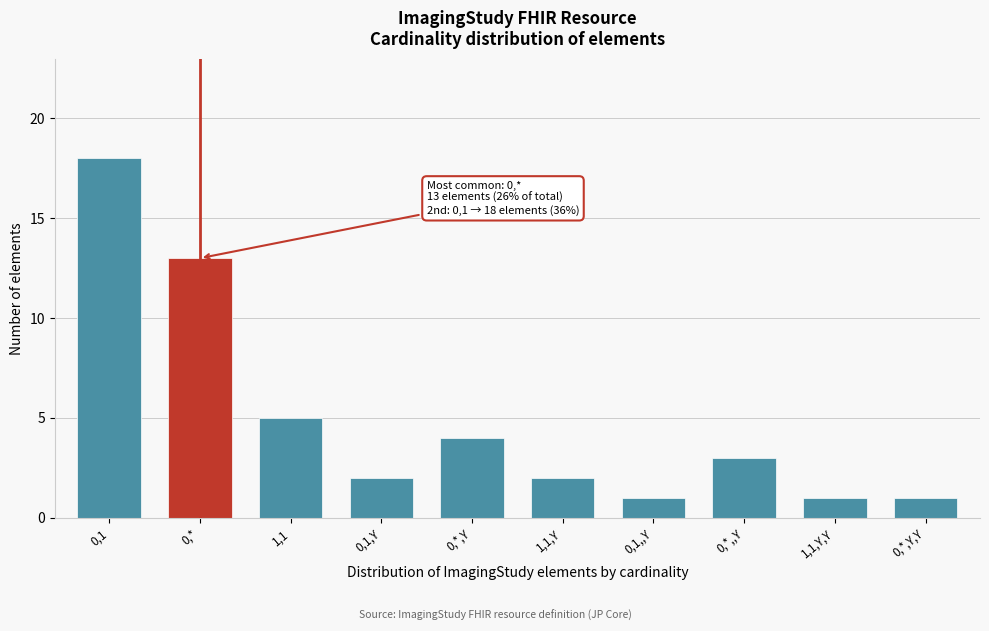

Reading right to left, list all the values displayed in this chart.

1	1	3	1	2	4	2	5	13	18